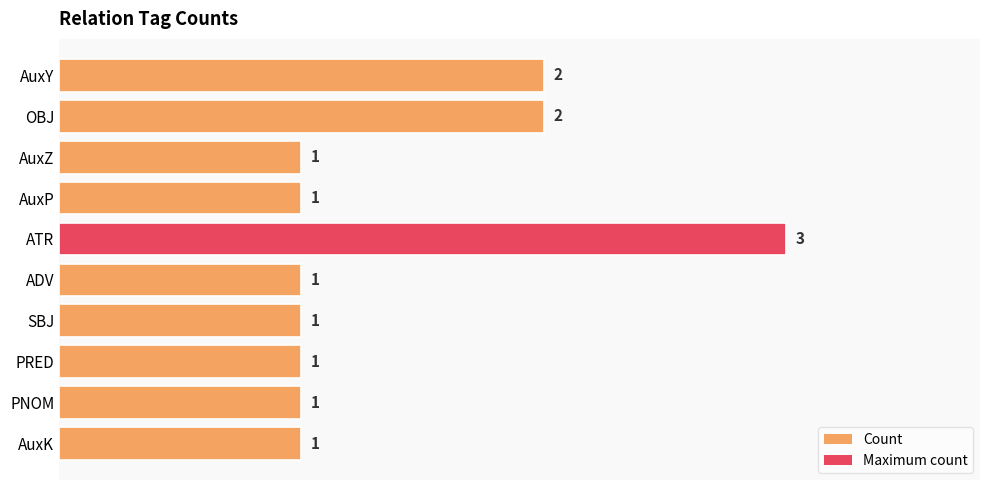

True or false: the data shows 1 at AuxZ.

True